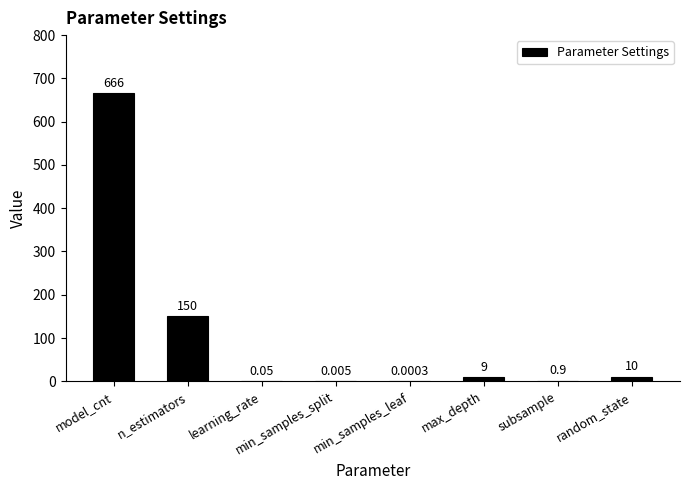

Which category has the highest value across all series?

model_cnt